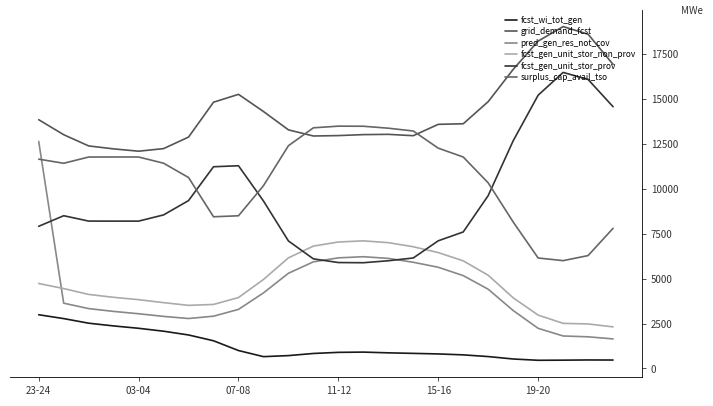

What is the value of the pred_gen_res_not_cov point at the 9th from the left?

3289